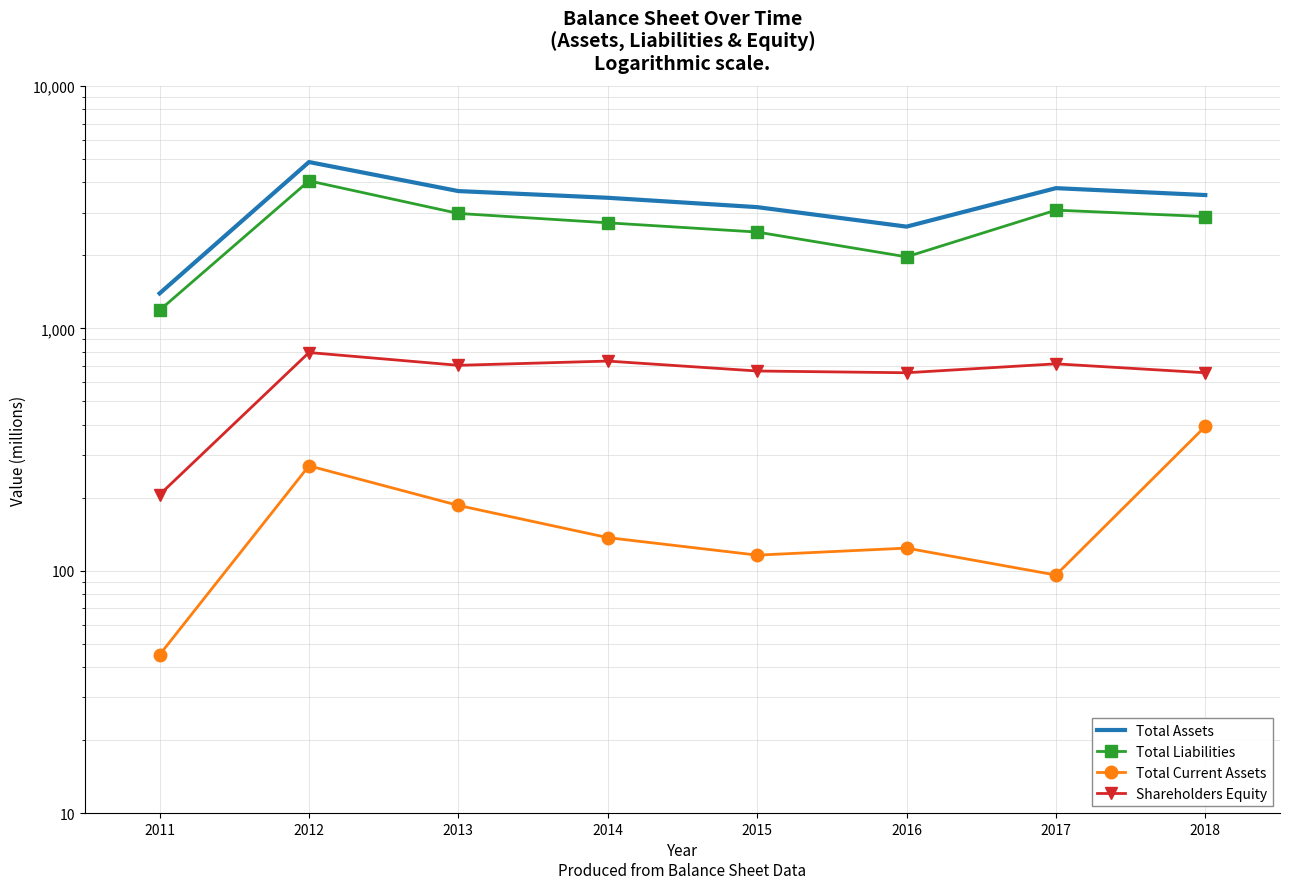

At which category is the sum across all series the highest?

2012